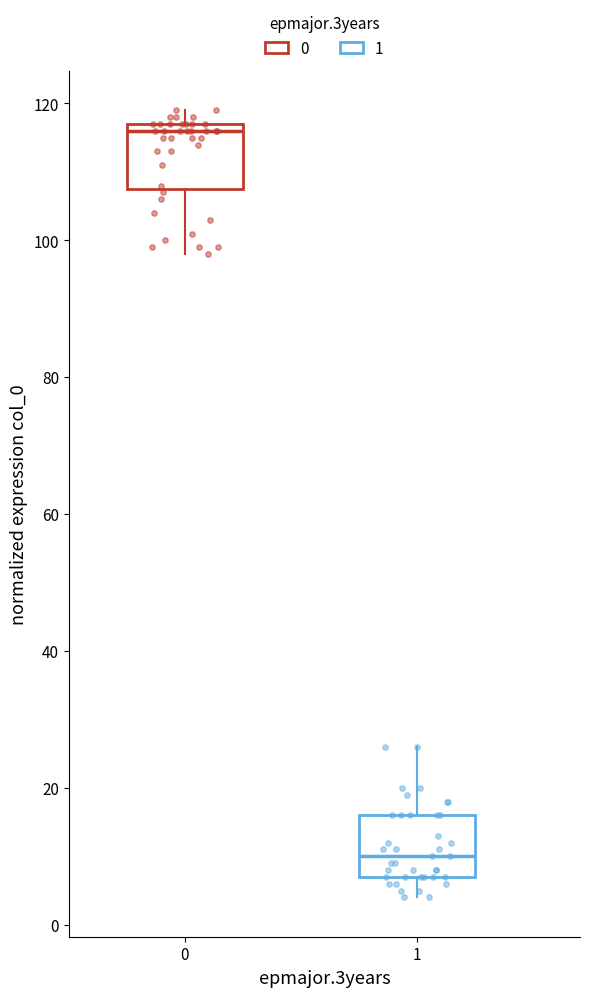

Where is the upper edge of the box at x = 0 on the y-axis? The values are not printed on the chart, so give them approximately, as read against the axis.

118